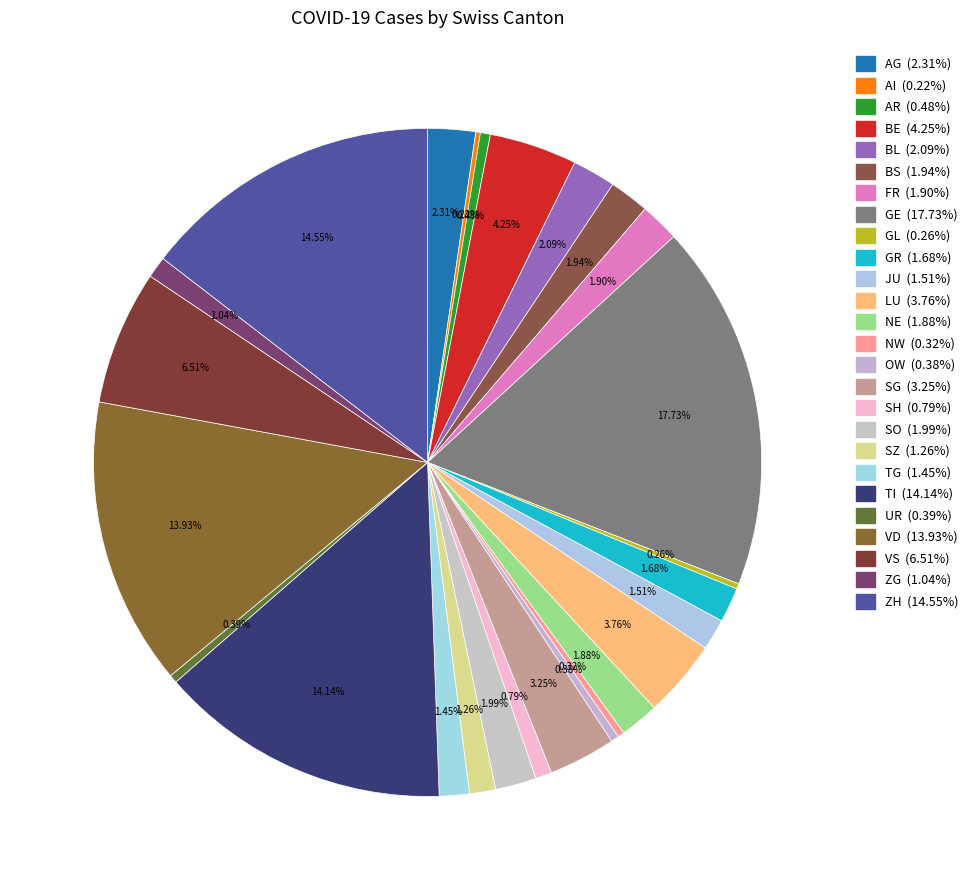

What is the smallest slice in the pie chart?

AI